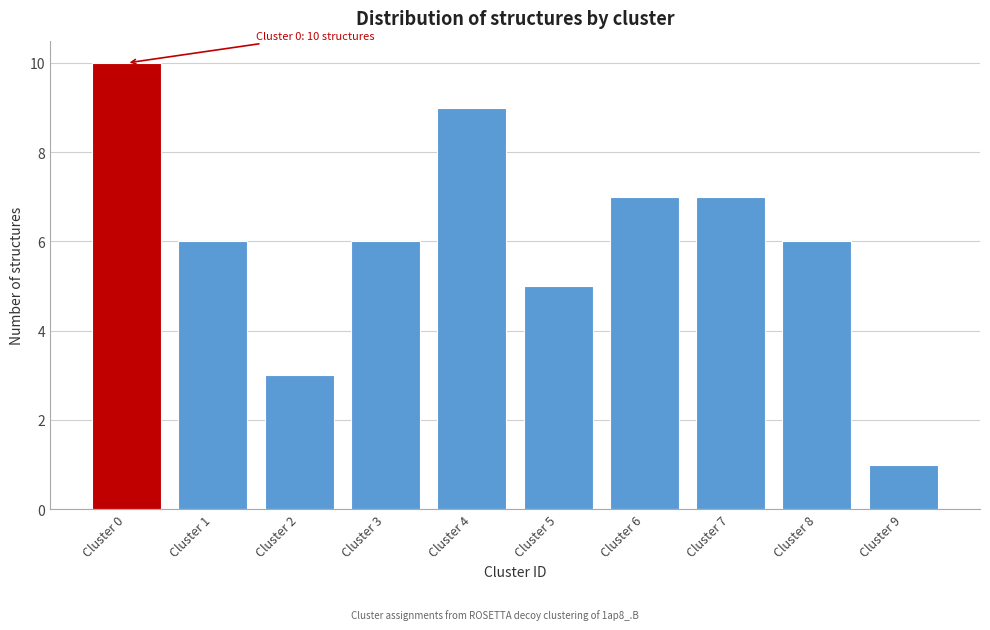

Reading right to left, what are all the values shown in this chart?

Cluster 9=1	Cluster 8=6	Cluster 7=7	Cluster 6=7	Cluster 5=5	Cluster 4=9	Cluster 3=6	Cluster 2=3	Cluster 1=6	Cluster 0=10